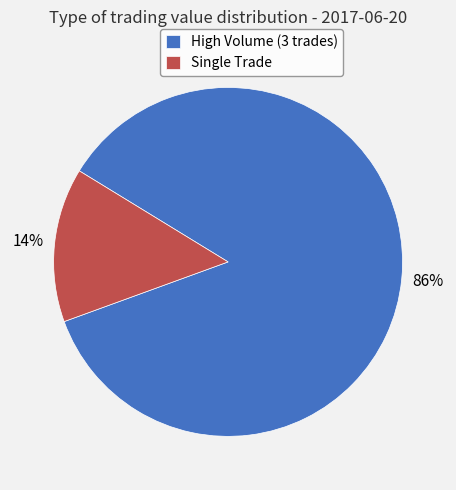

Is it true that Single Trade is 14% of the pie?

True